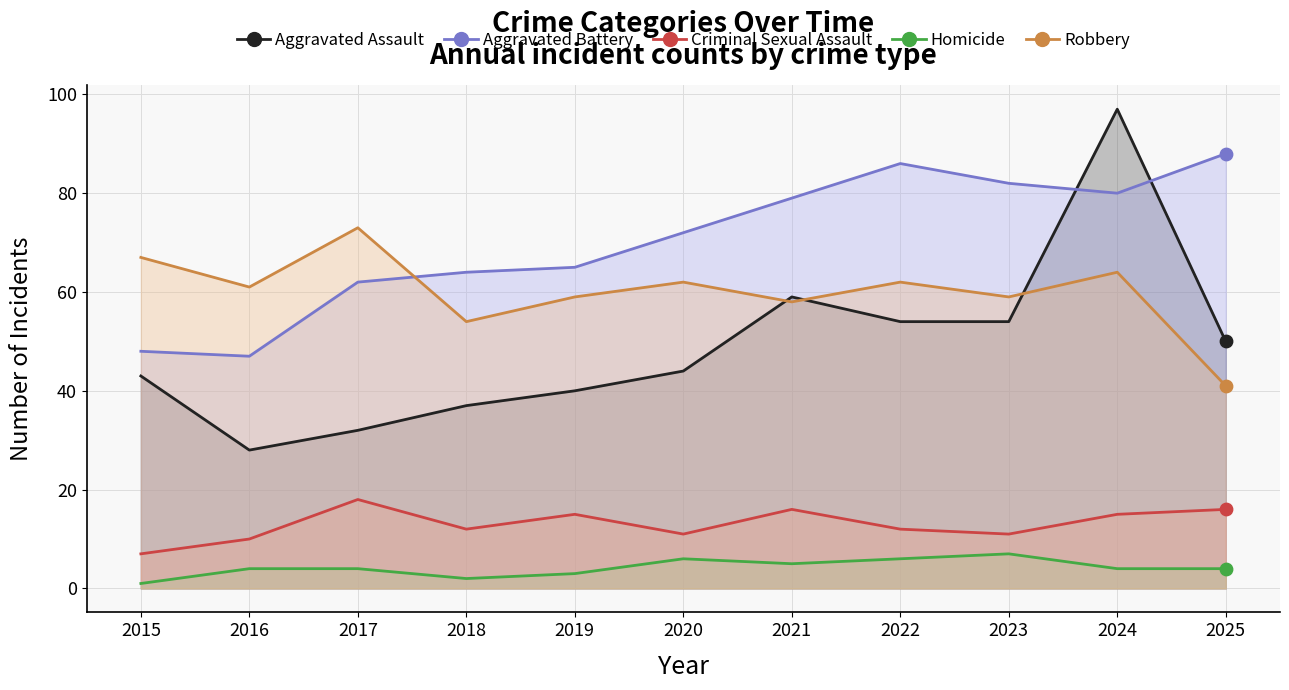

Which series has the largest total across all categories?

Aggravated Battery